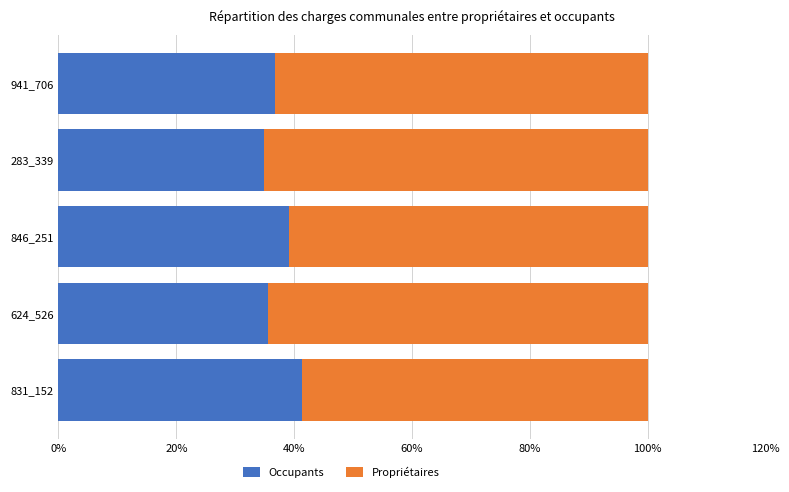

The value of Occupants at 831_152 is 41.4. True or false?

True